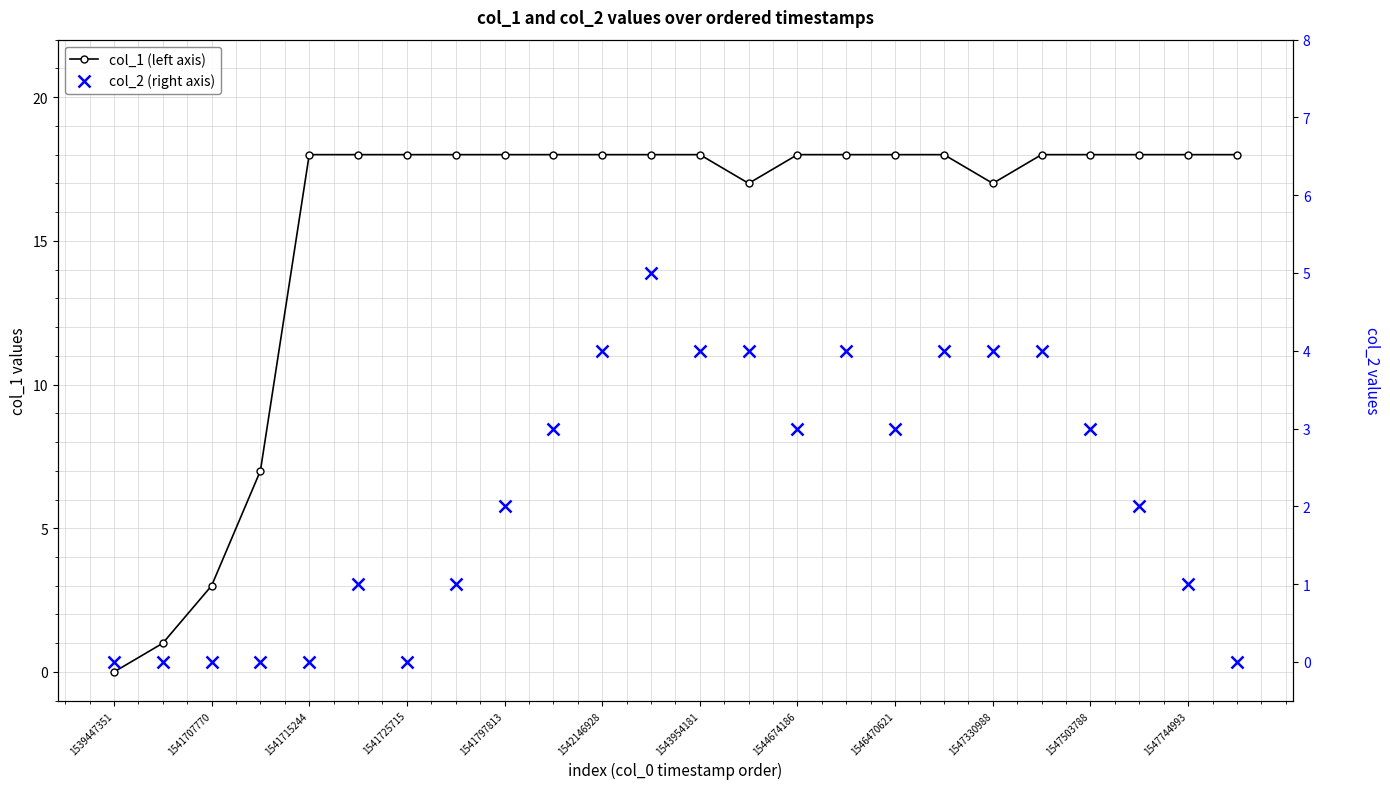

What is the sum of the col_2 (right axis) values at 1546470621 and 19?

6